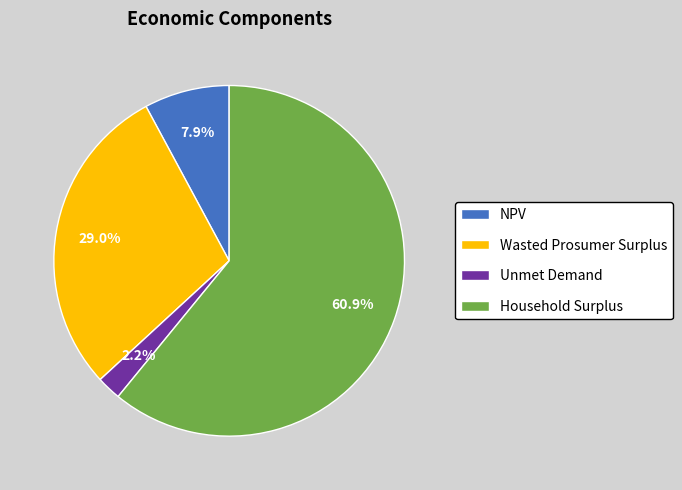

Rank the categories by value from highest to lowest.

Household Surplus, Wasted Prosumer Surplus, NPV, Unmet Demand